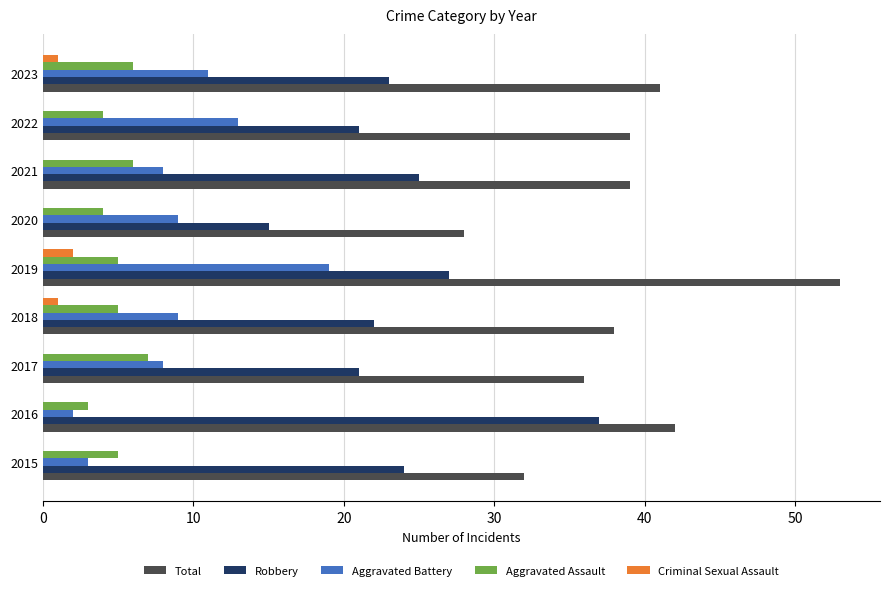

Is the value of Total at 2020 greater than the value of Aggravated Assault at 2017?

Yes